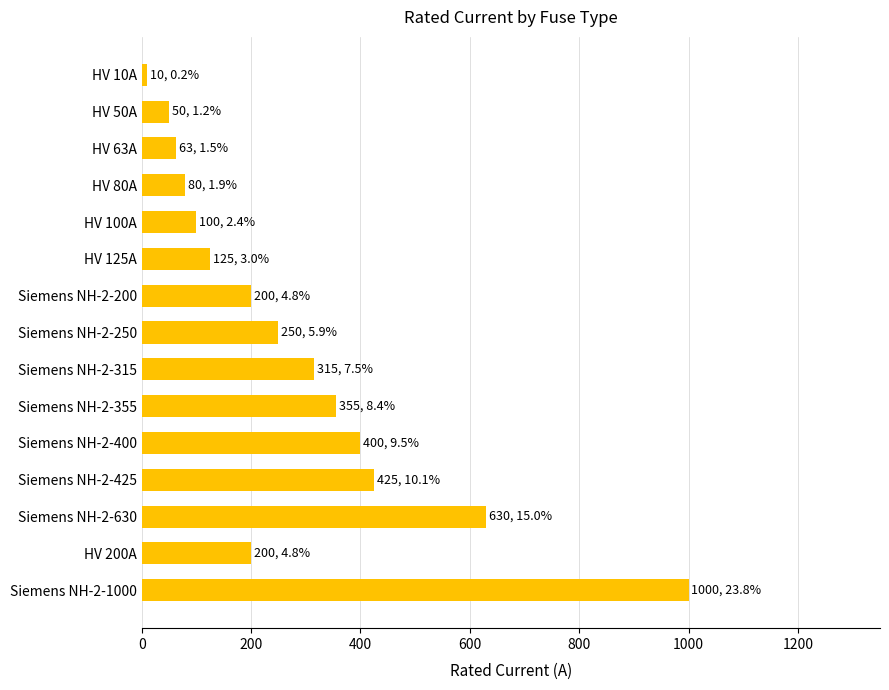

What is the difference between the second highest and second lowest values?

580